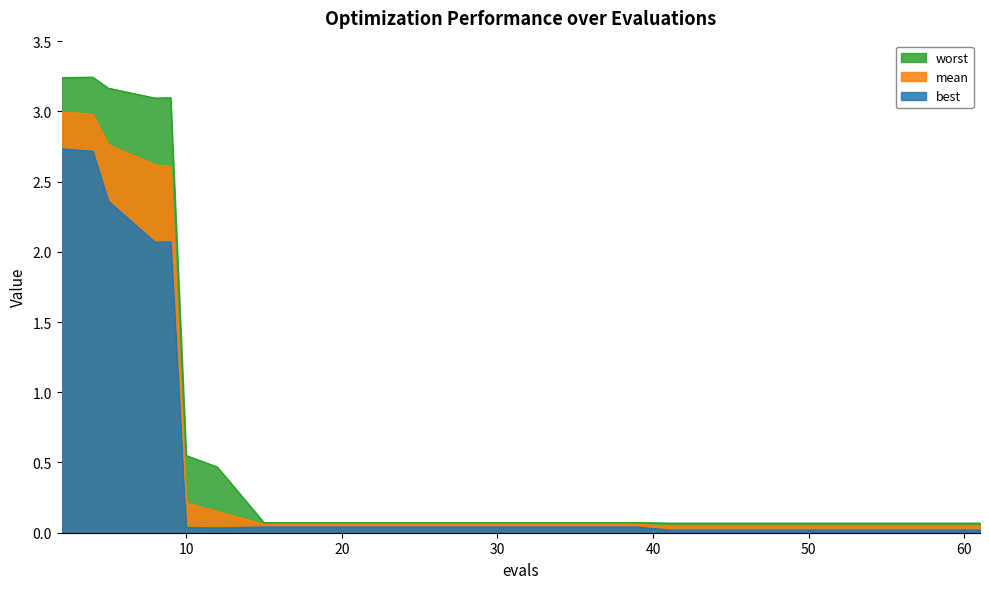

At 39, list the series in order from smallest to largest.

best, mean, worst